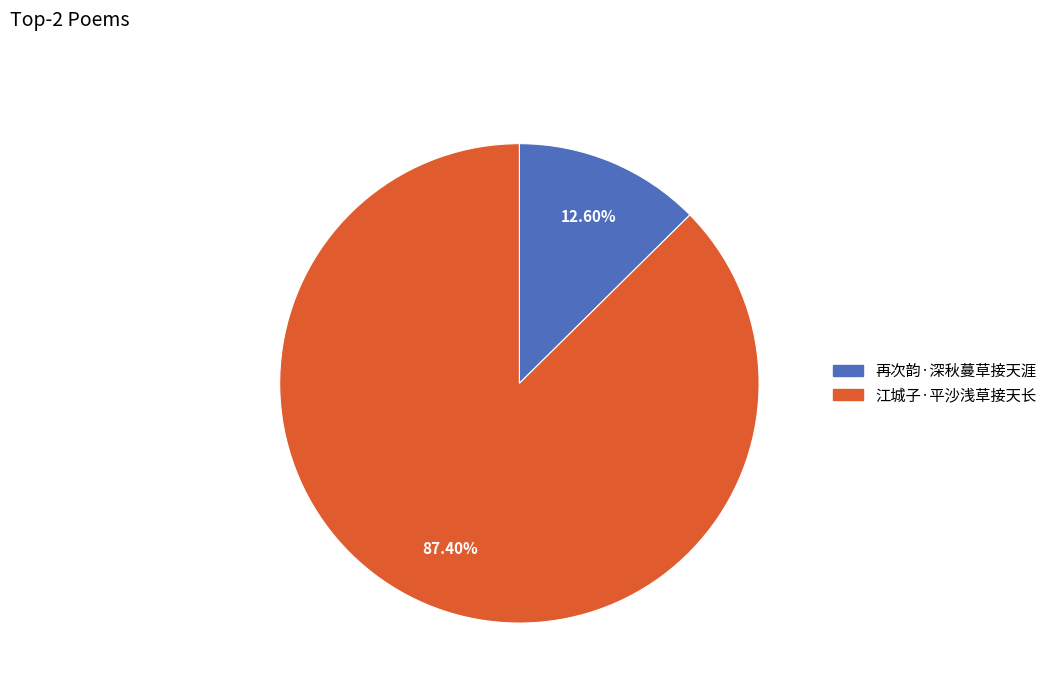

Which slice is the largest?

江城子·平沙浅草接天长